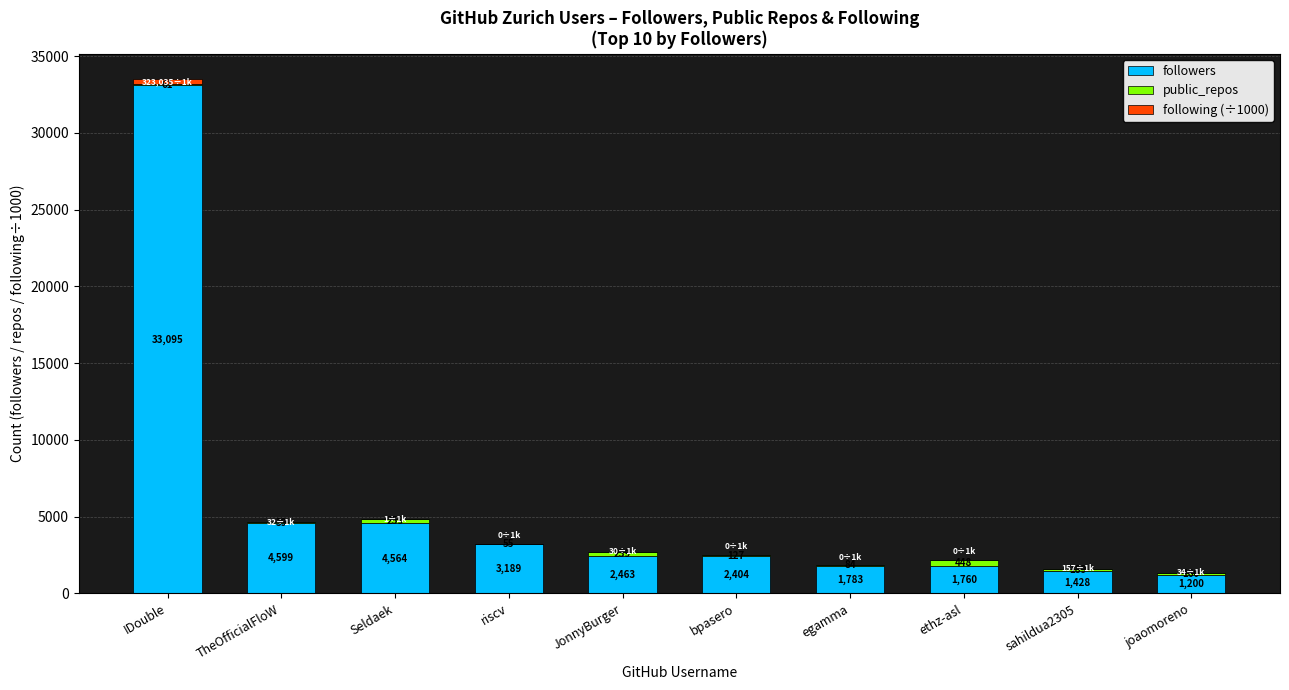

How many data points does each series have?

10